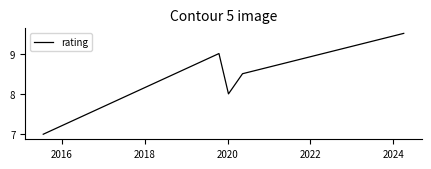

What is the difference between the maximum and minimum values?

2.5